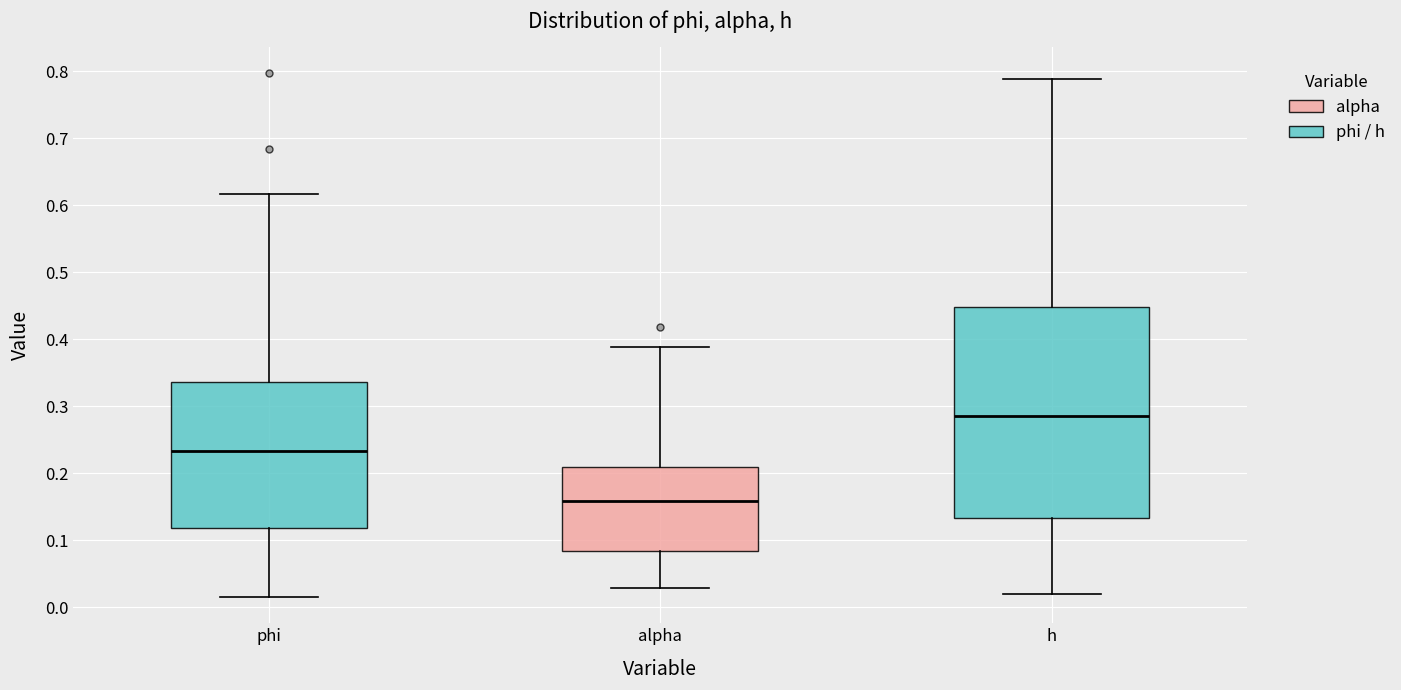

Where does the upper whisker of the box for phi end on the y-axis? The values are not printed on the chart, so give them approximately, as read against the axis.

0.62